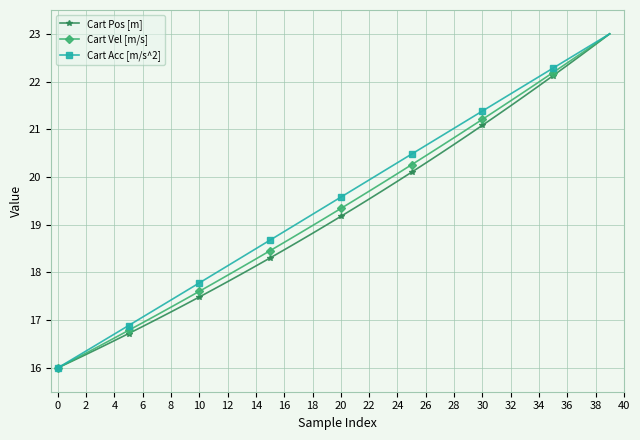

What is the maximum value shown in the chart?

23.0